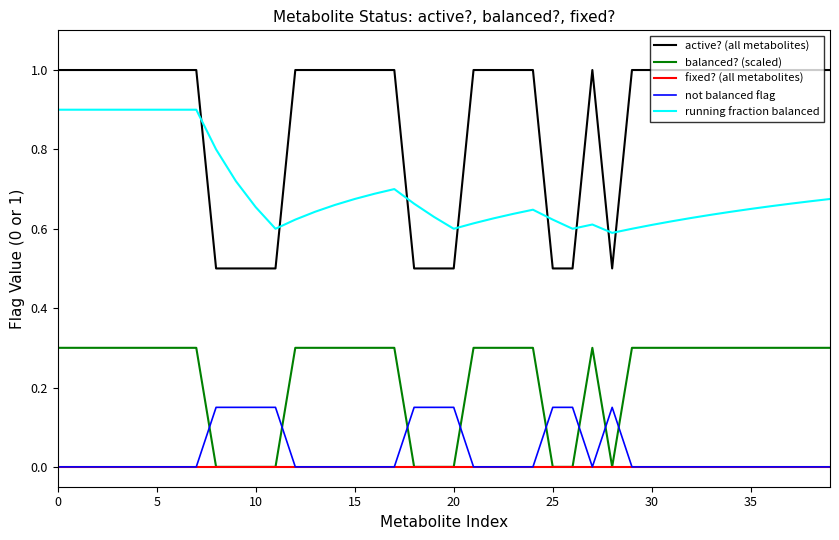

Which series has the largest total across all categories?

active? (all metabolites)